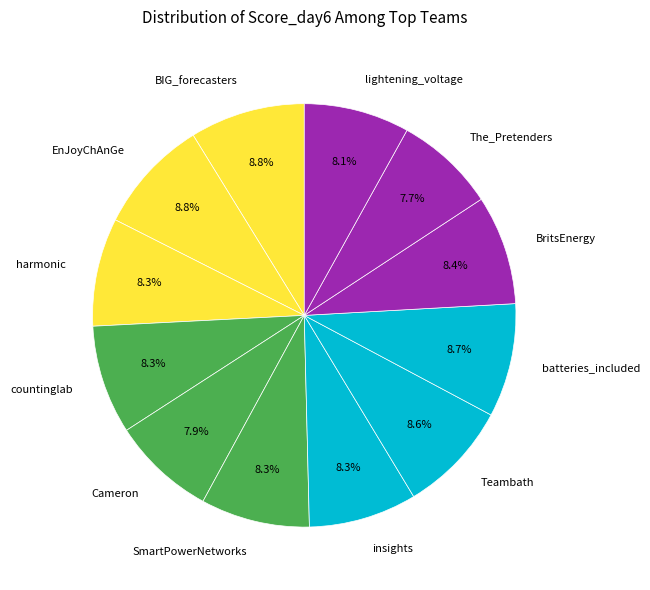

Is it true that insights is 8% of the pie?

True